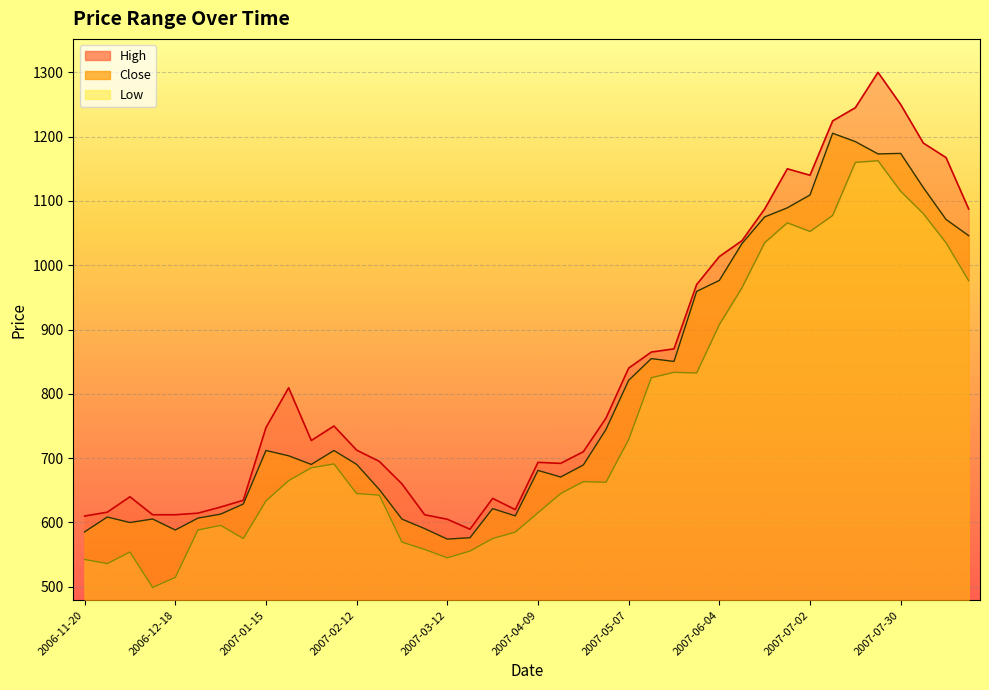

Is it true that High equals 1150.0 at 2007-06-25?

True